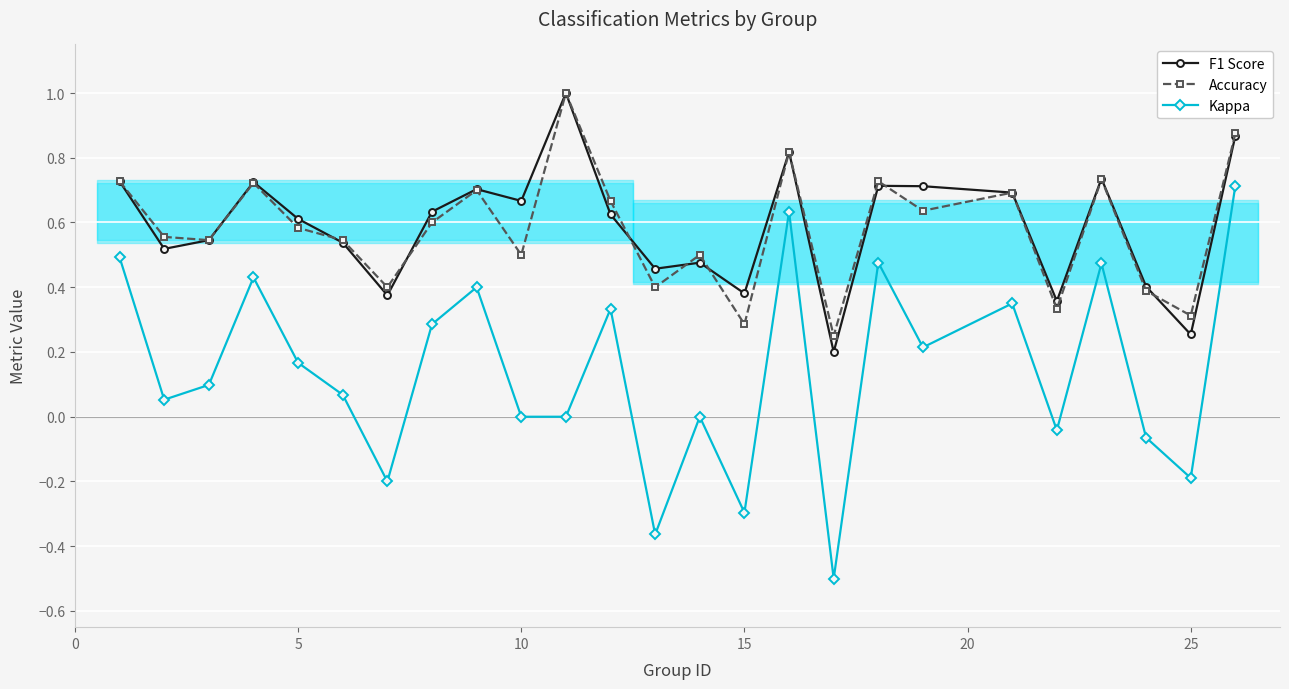

Which series has the largest range (max minus min)?

Kappa